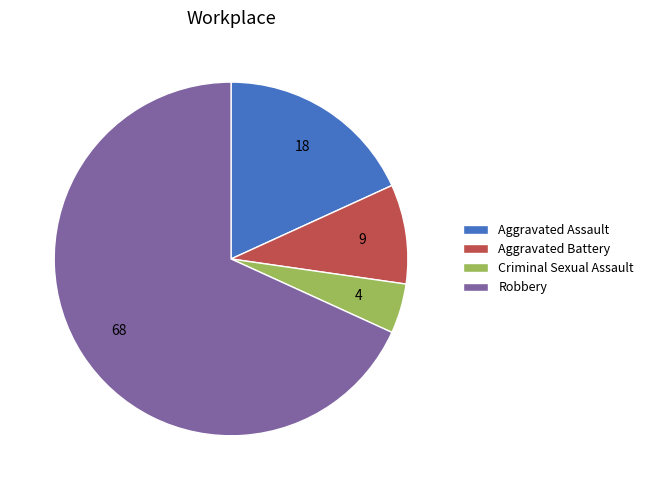

Rank the categories by value from lowest to highest.

Criminal Sexual Assault, Aggravated Battery, Aggravated Assault, Robbery